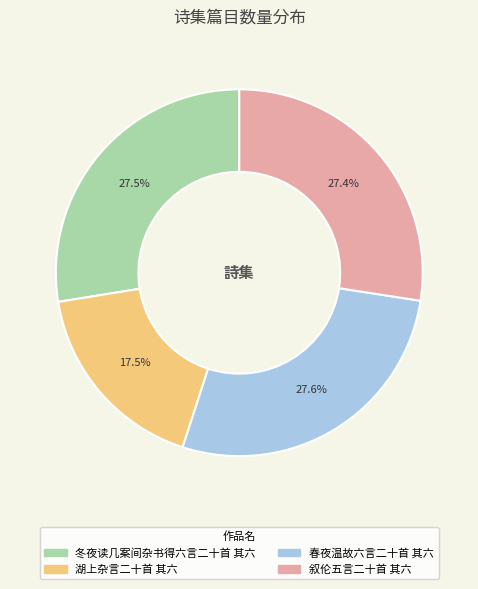

Between 湖上杂言二十首 其六 and 冬夜读几案间杂书得六言二十首 其六, which is larger?

冬夜读几案间杂书得六言二十首 其六